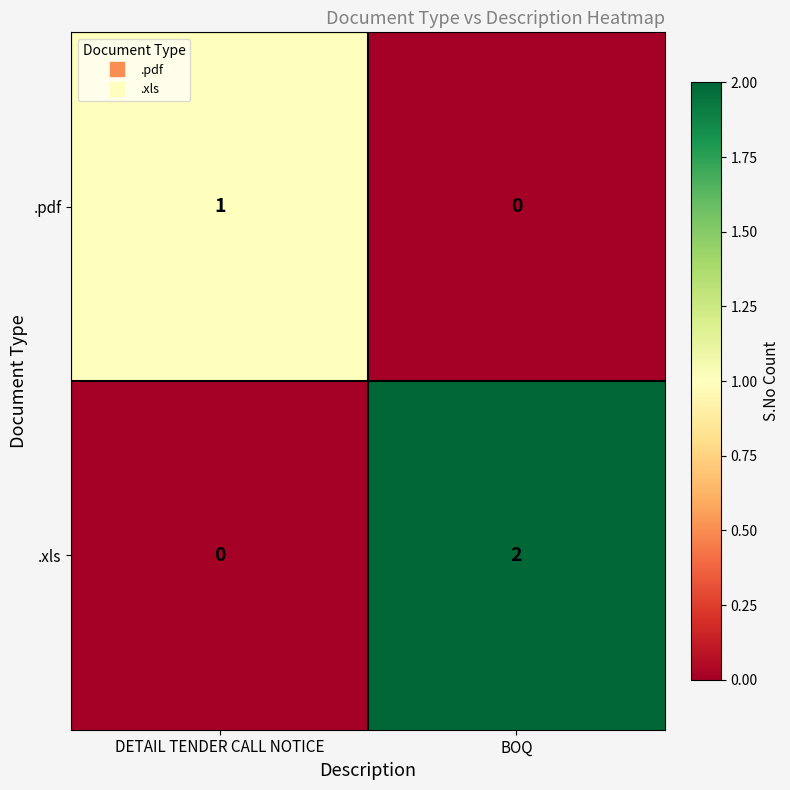

At which label is .xls closest to 1?

DETAIL TENDER CALL NOTICE